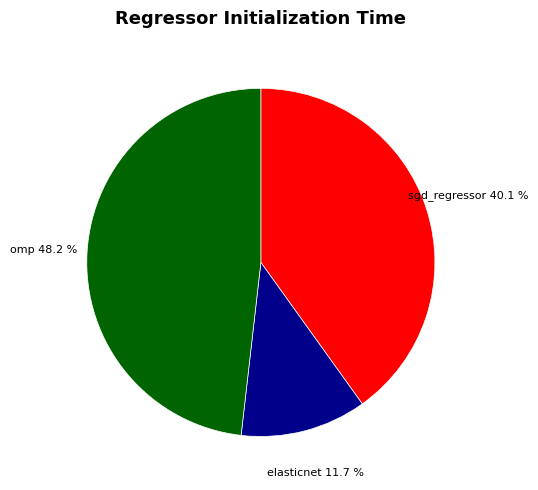

Which has a higher value, omp or sgd_regressor?

omp